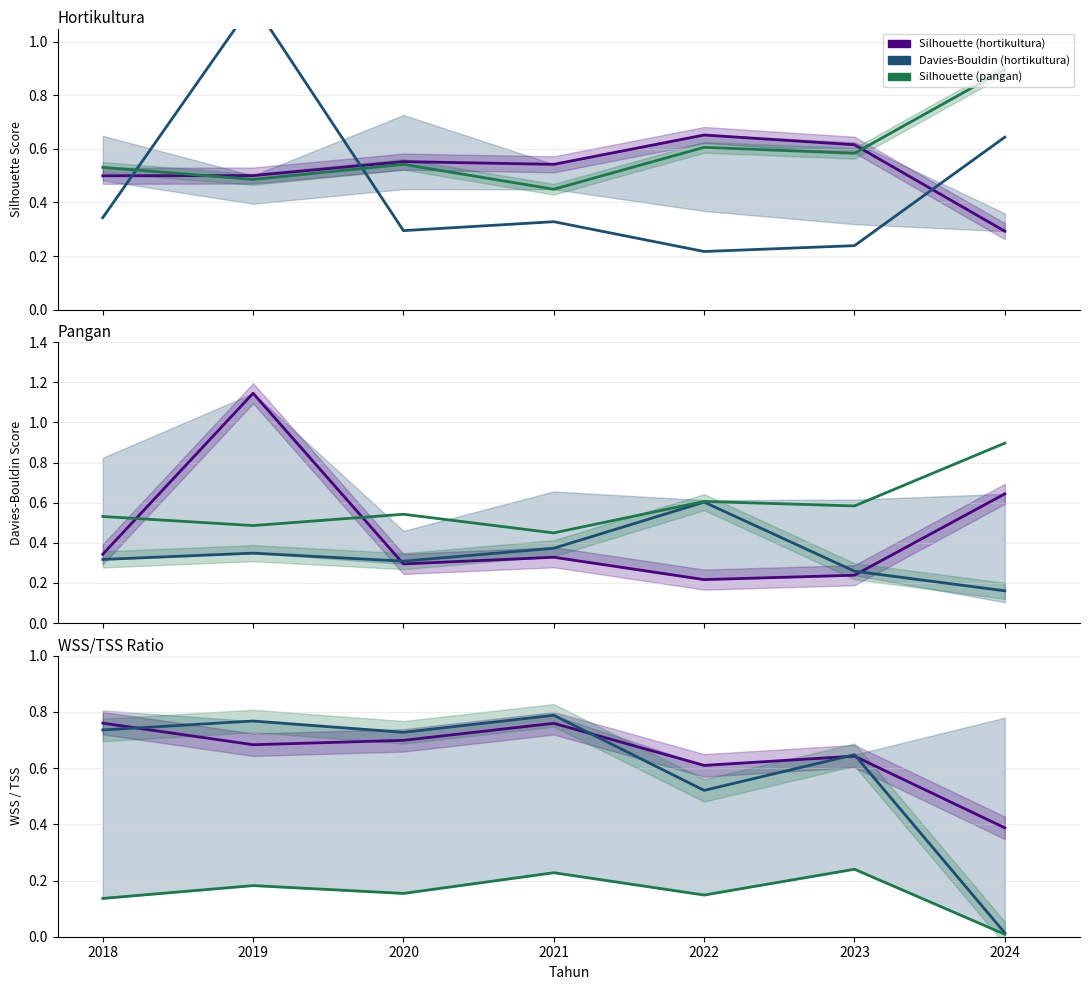

Rank the categories by silhouette value from lowest to highest.

2024, 2018, 2019, 2021, 2020, 2023, 2022